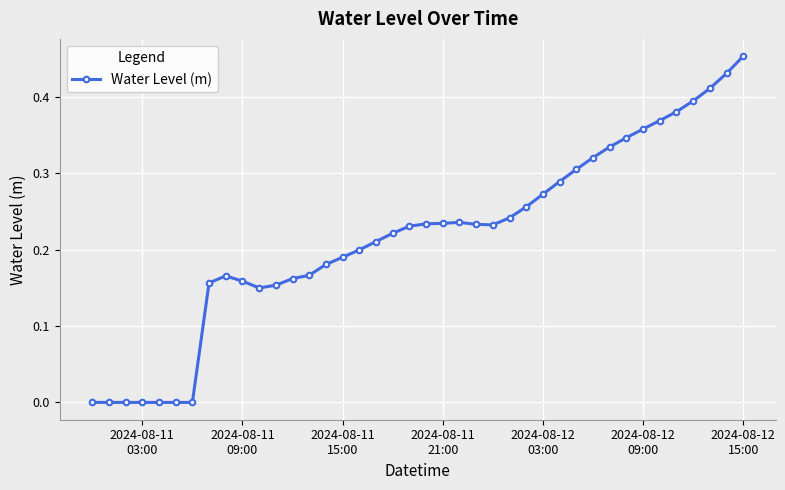

Is this an area chart (filled region under the line)?

No